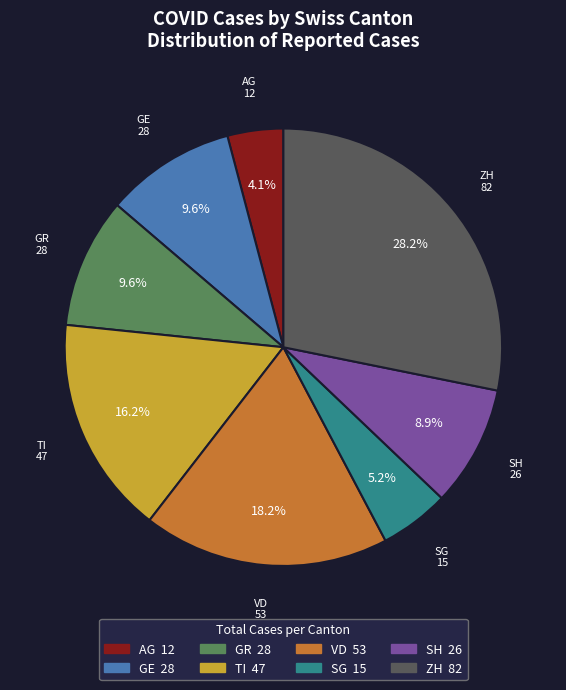

Is there a majority slice in this chart?

No